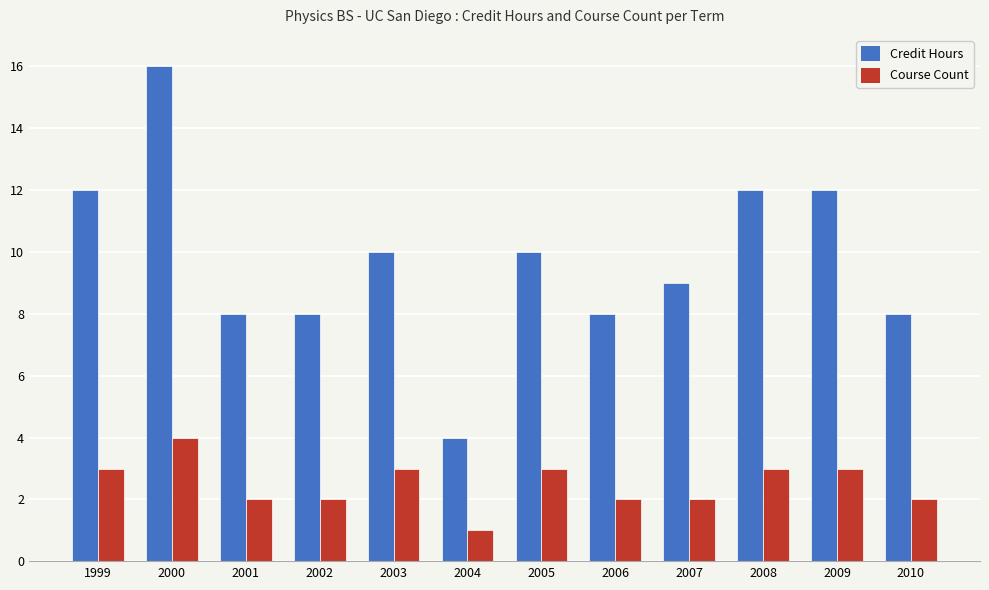

What is the value of the Credit Hours bar at the 5th from the left?

10